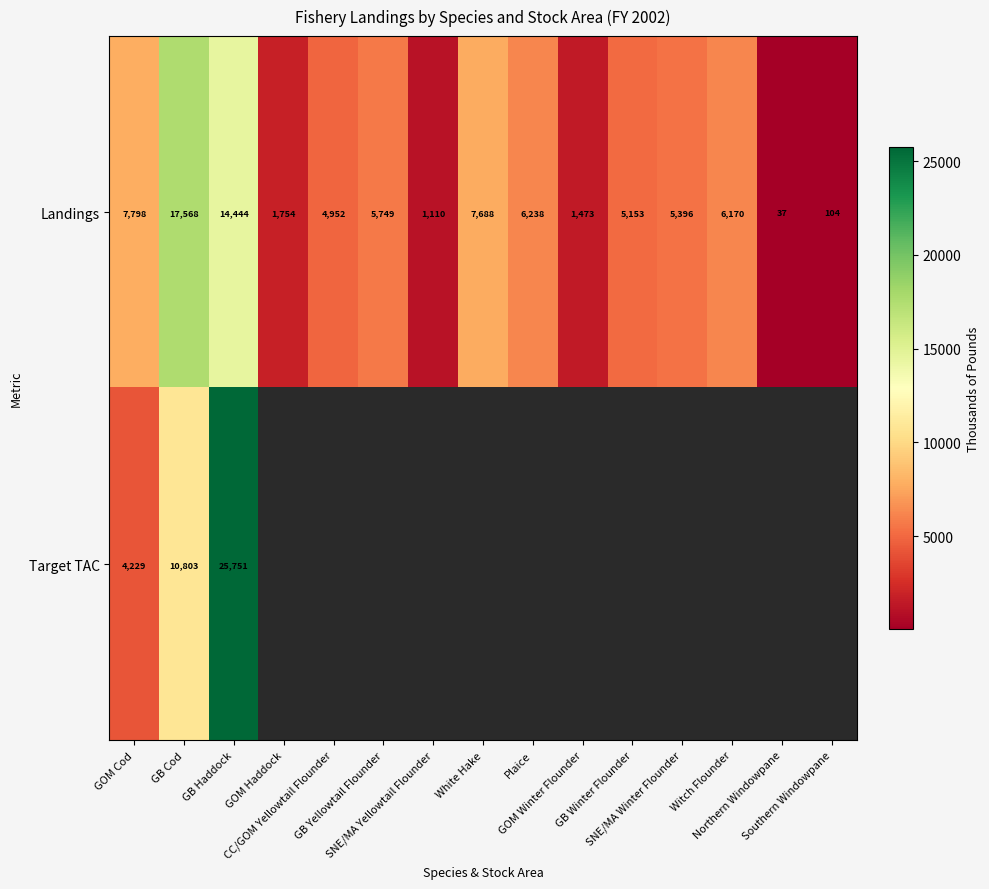

What is the minimum value for Landings?

37